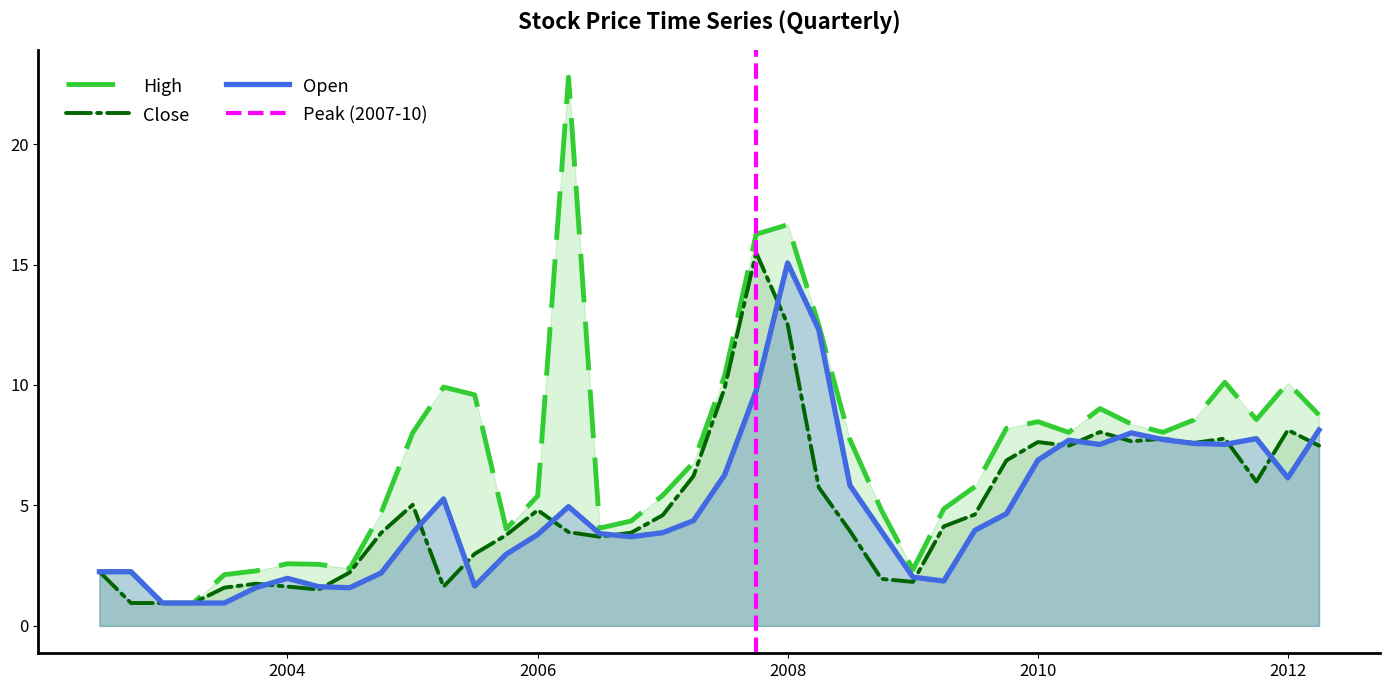

How many lines are shown in the chart?

3